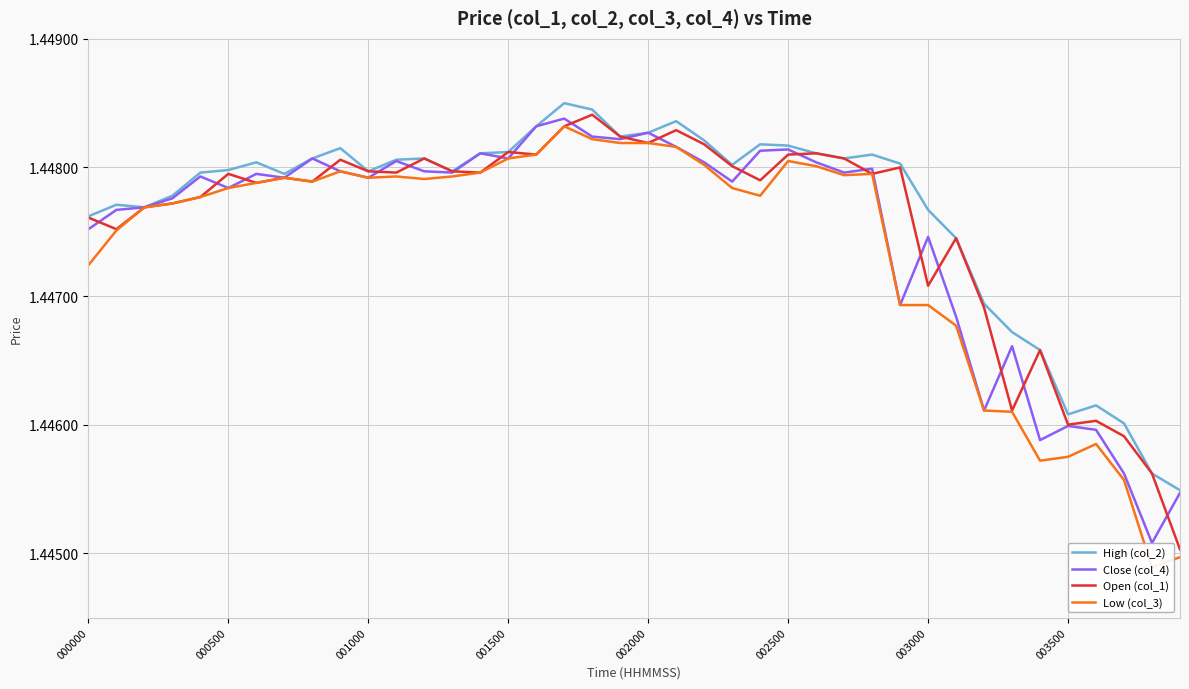

True or false: High (col_2) has a value of 0.4 at 003500.

False